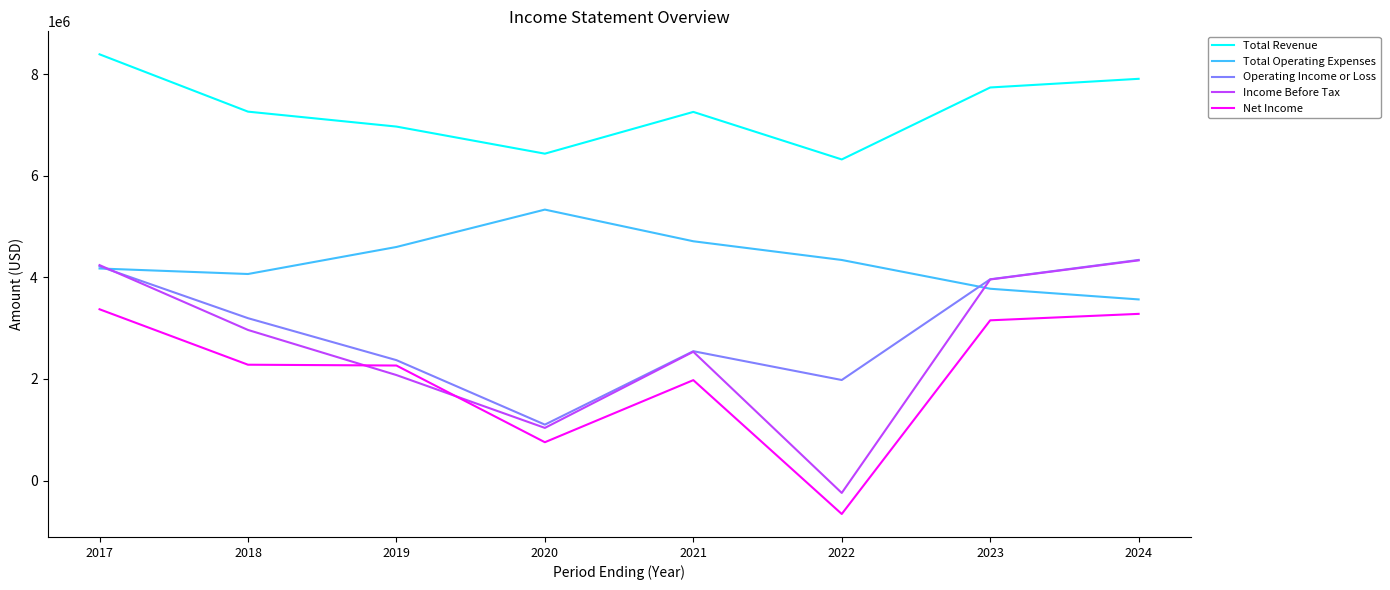

What is the total value across all series at 2019?

18271000